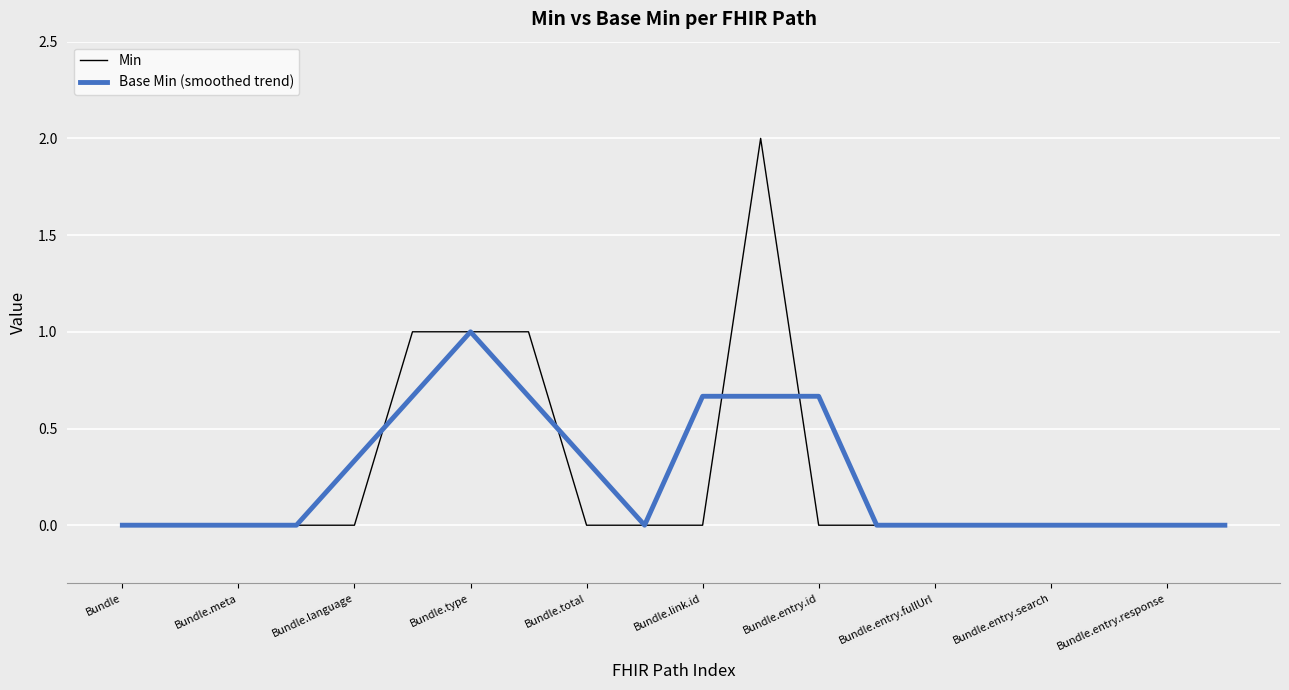

Which series has the largest range (max minus min)?

Min